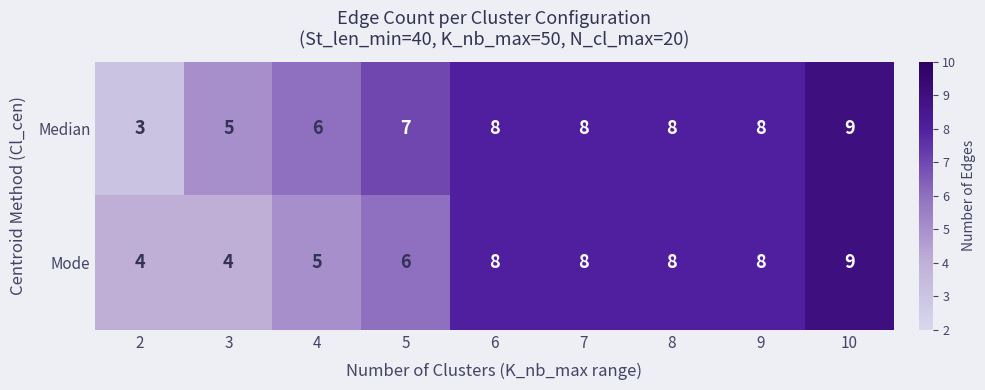

Reading left to right, list all the values displayed in this chart.

Median: 2=3	3=5	4=6	5=7	6=8	7=8	8=8	9=8	10=9
Mode: 2=4	3=4	4=5	5=6	6=8	7=8	8=8	9=8	10=9